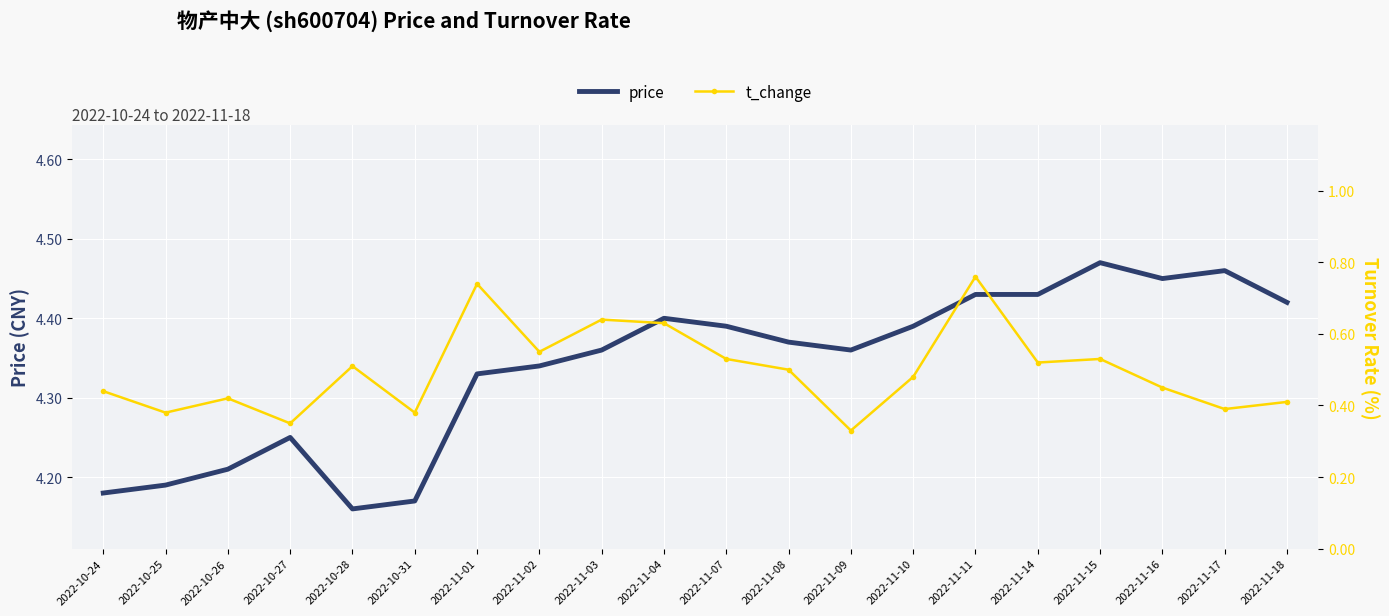

In price, how many points are higher than both neighbors (excluding endpoints)?

4